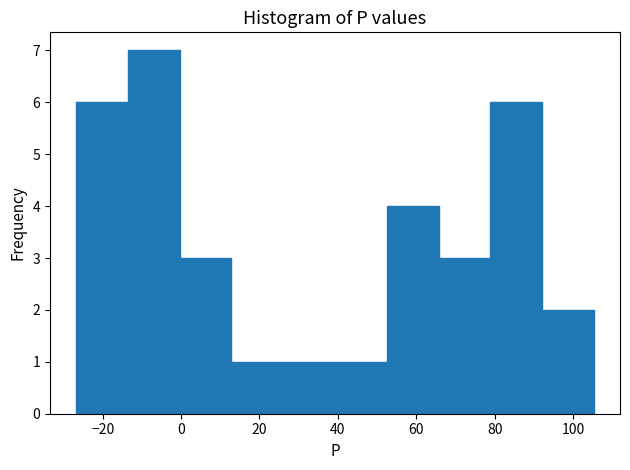

Reading left to right, transcribe this chart: for each bar, give the range it covers on the x-axis and its height. Neither the bar edges nor the heights are printed on the chart, so give them approximately, as read against the axes.

-26 to -14: 6
-14 to 0: 7
0 to 12: 3
12 to 26: 1
26 to 40: 1
40 to 52: 1
52 to 66: 4
66 to 78: 3
78 to 92: 6
92 to 106: 2